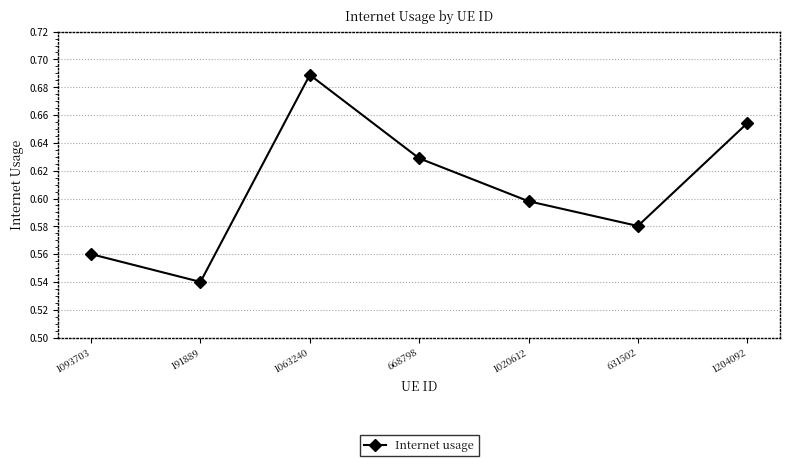

At which category does the chart reach its minimum across all series?

191889